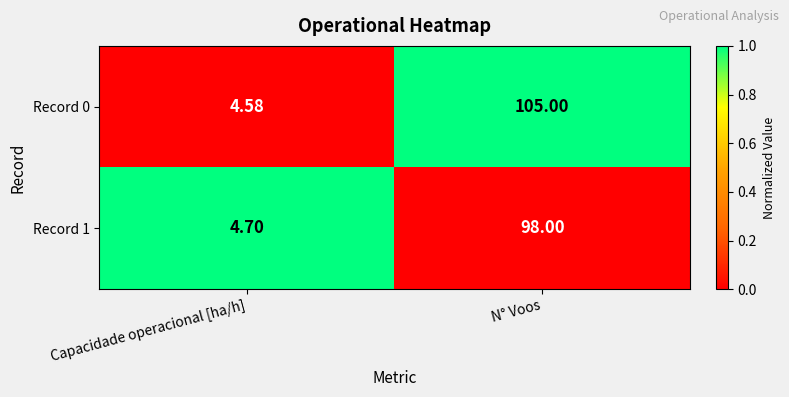

What is the total value across all series at Capacidade operacional [ha/h]?

9.3